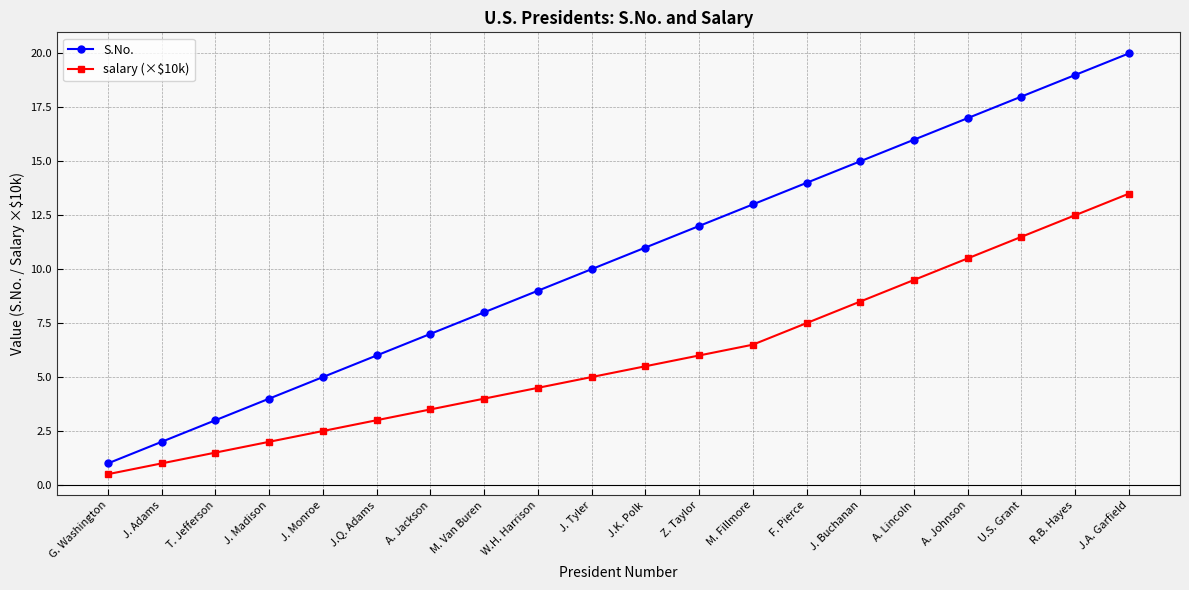

What is the difference between the highest and lowest values at U.S. Grant?

6.5